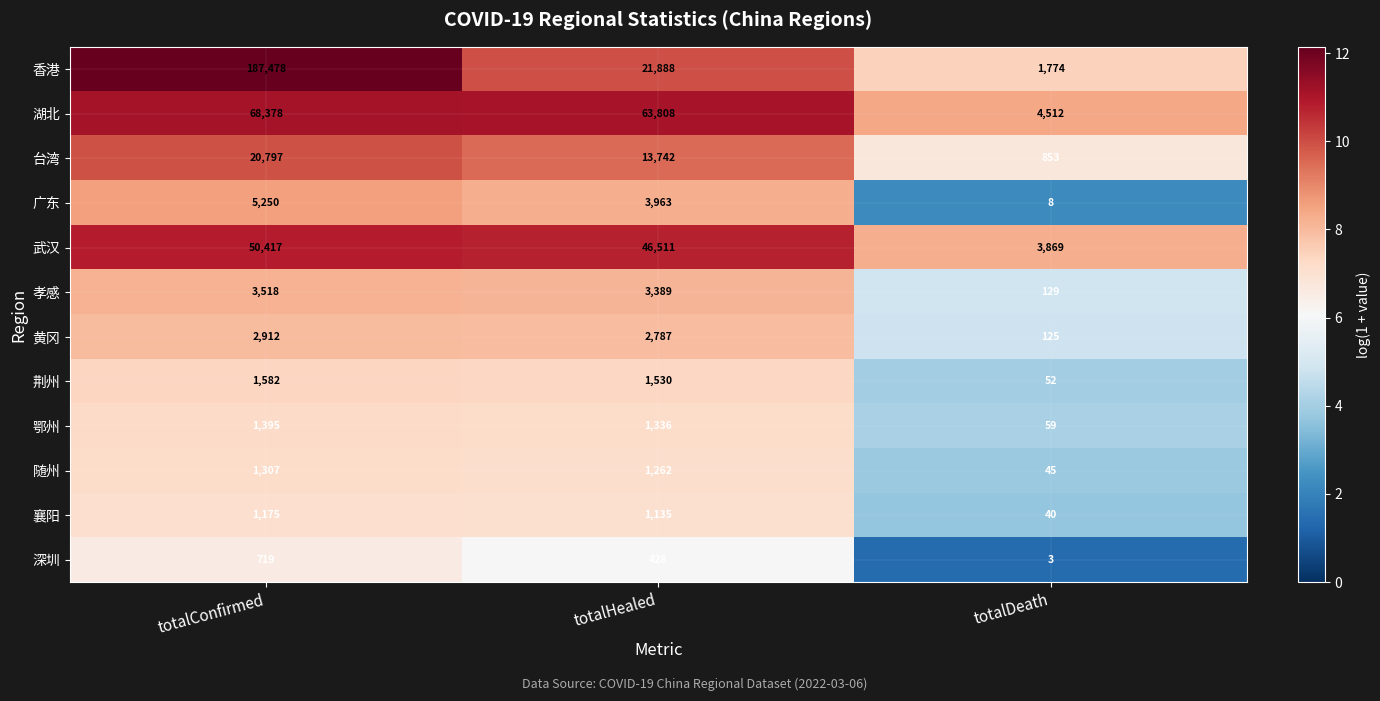

At totalConfirmed, list the series in order from smallest to largest.

深圳, 襄阳, 随州, 鄂州, 荆州, 黄冈, 孝感, 广东, 台湾, 武汉, 湖北, 香港